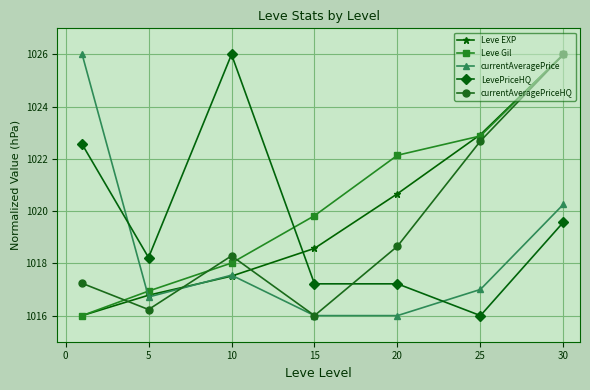

How many intersections are there between LevePriceHQ and currentAveragePrice?

2